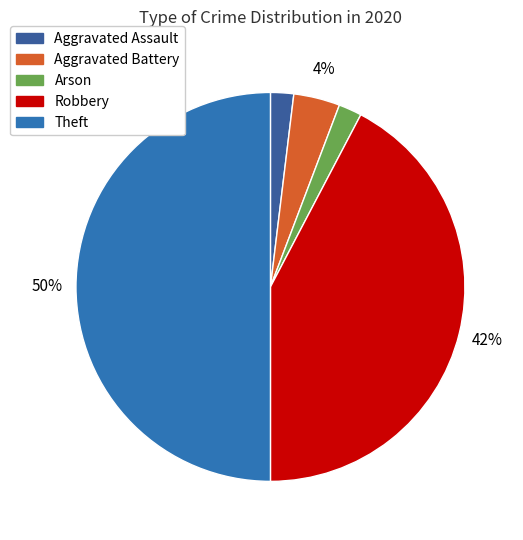

Count the number of slices in the pie.

5